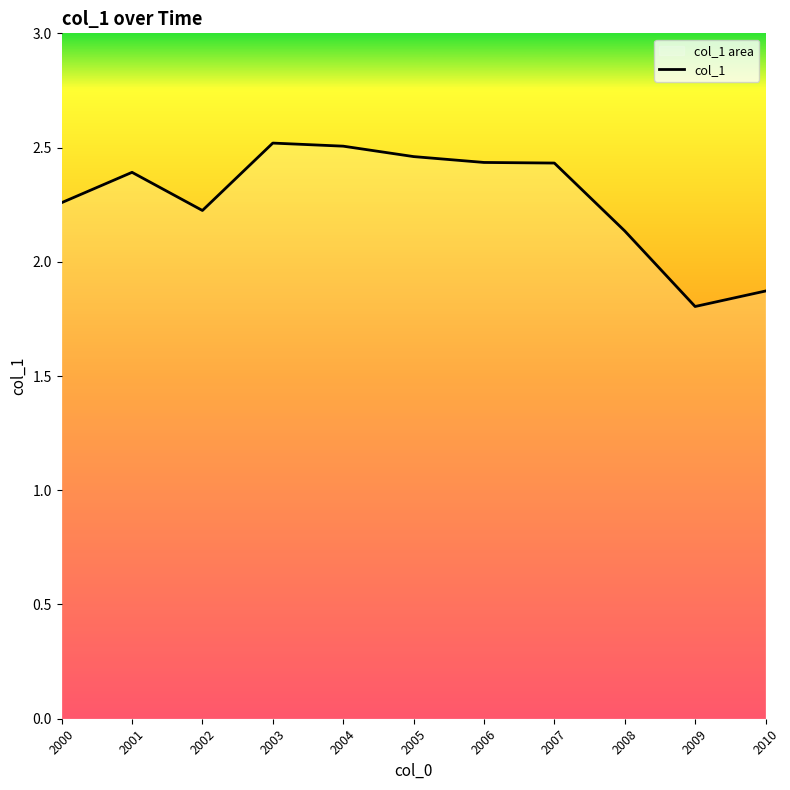

Does the chart have visible grid lines?

No